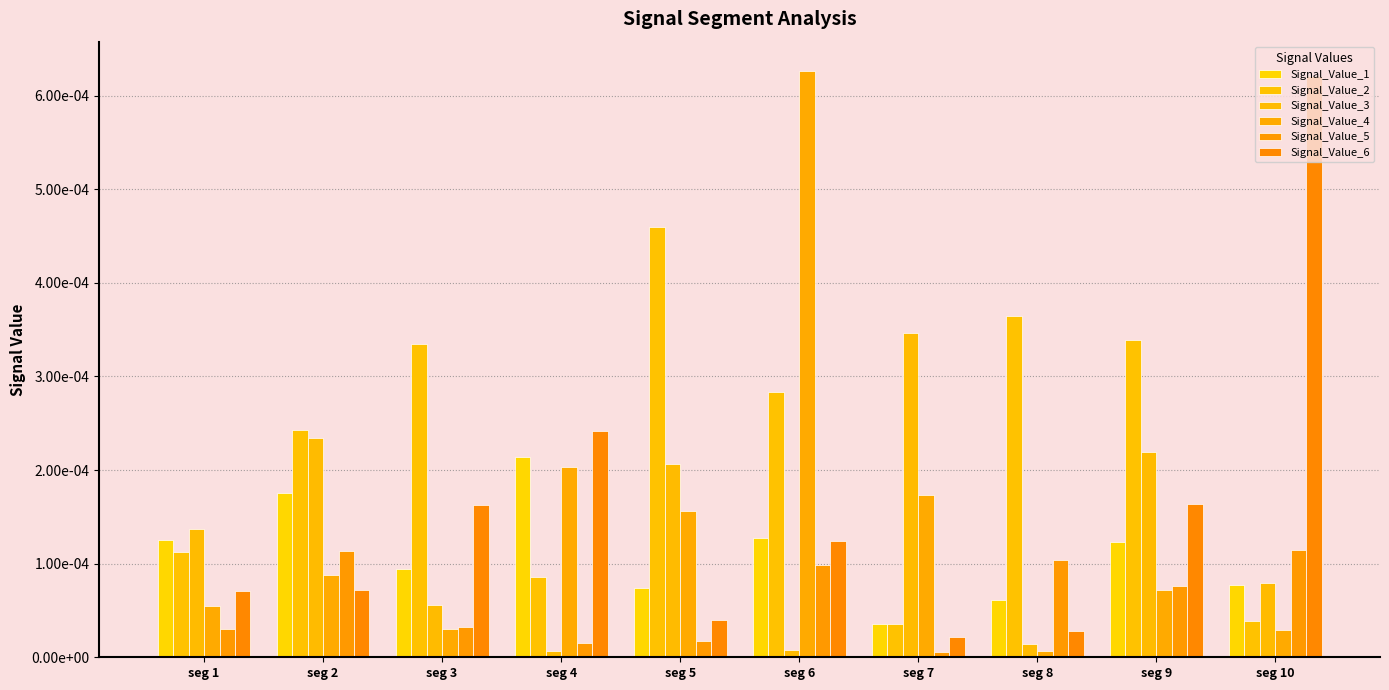

At which category is the sum across all series the highest?

seg 6